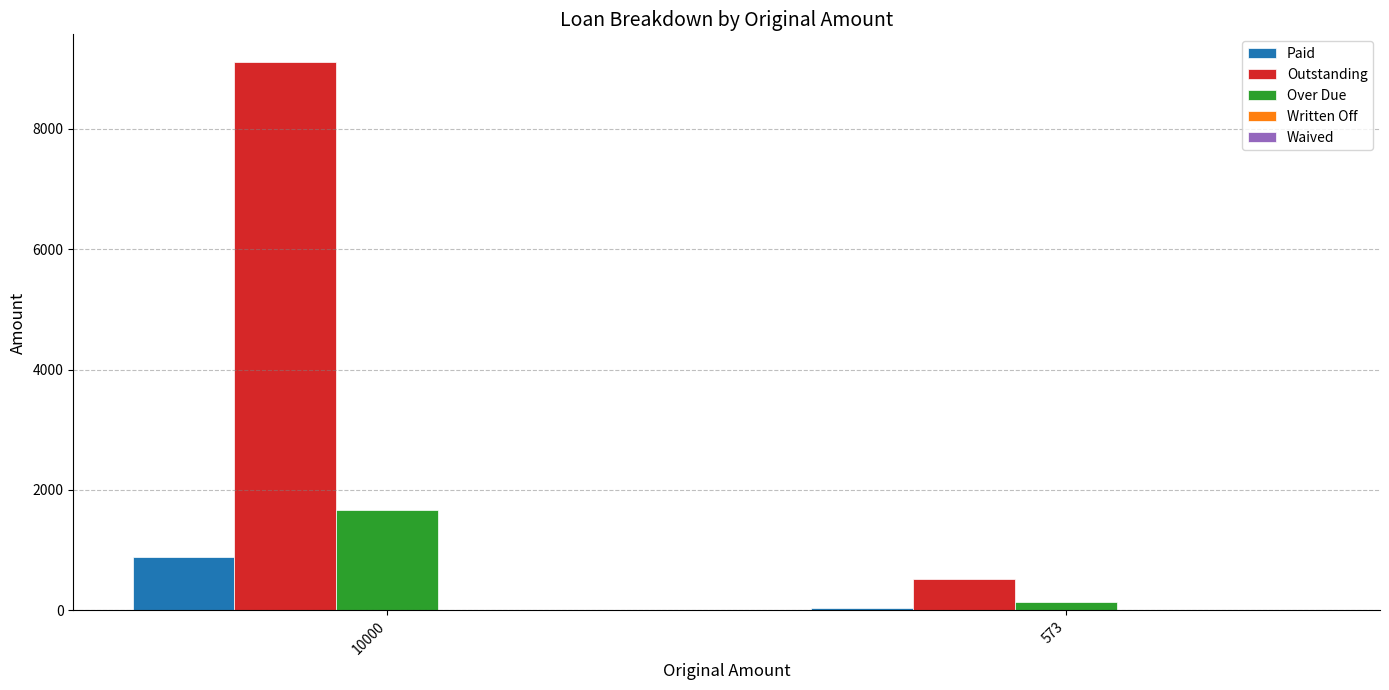

What is the total value across all series at 573?

714.1